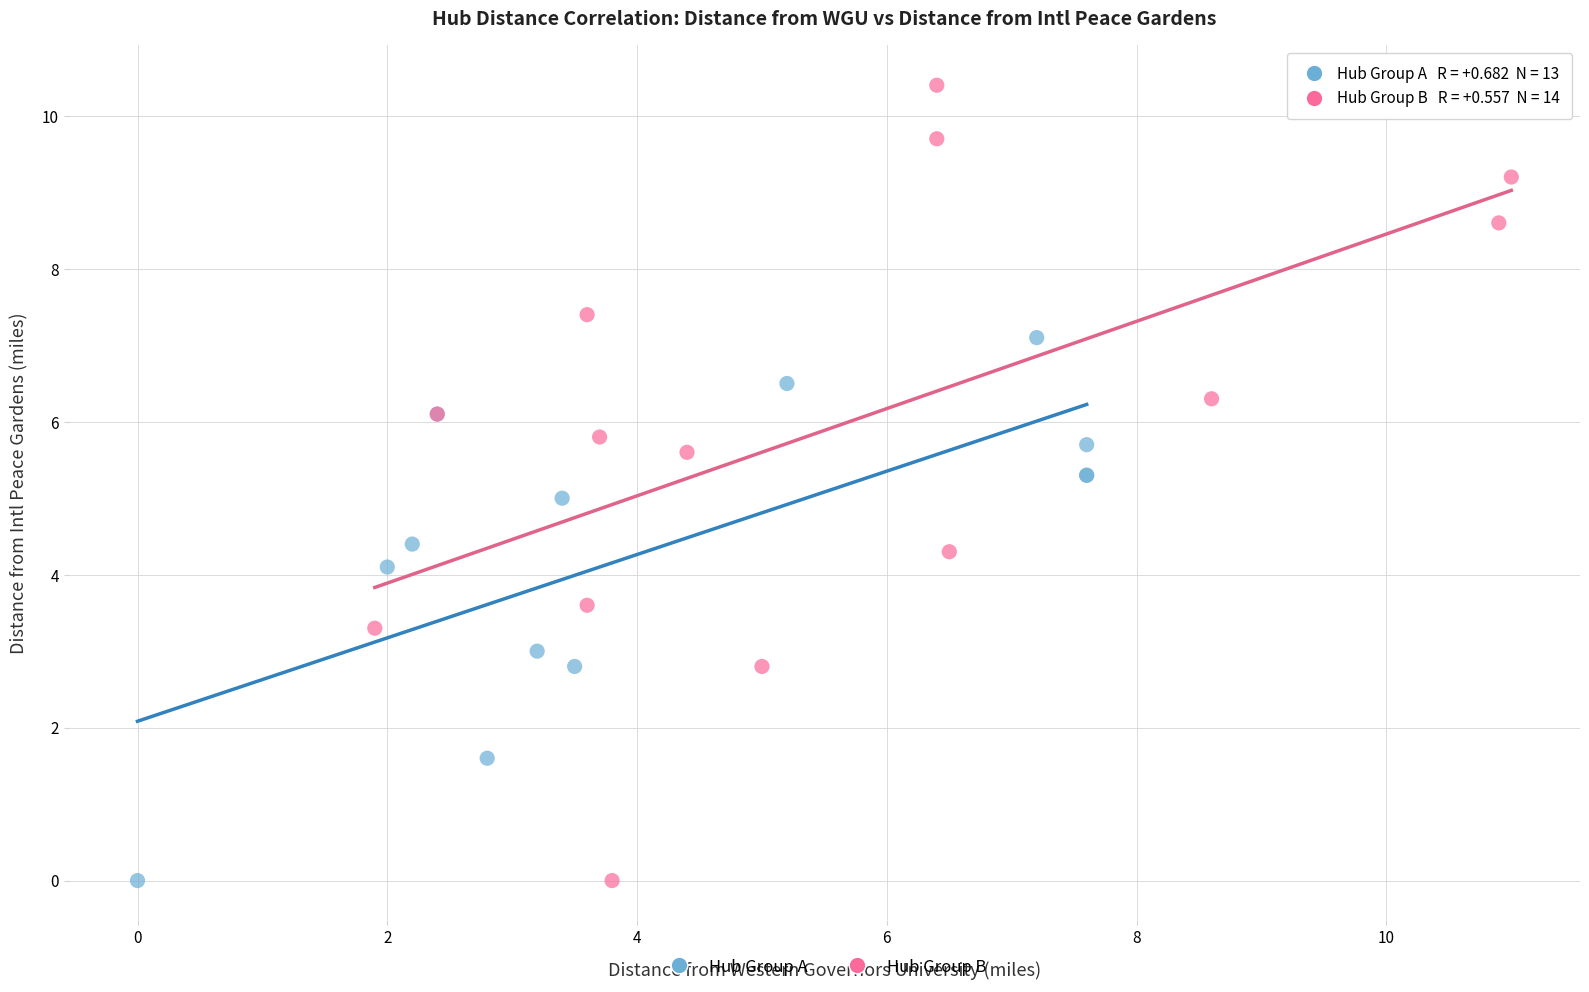

What are all the series names shown in the legend?

Hub Group A, Hub Group B